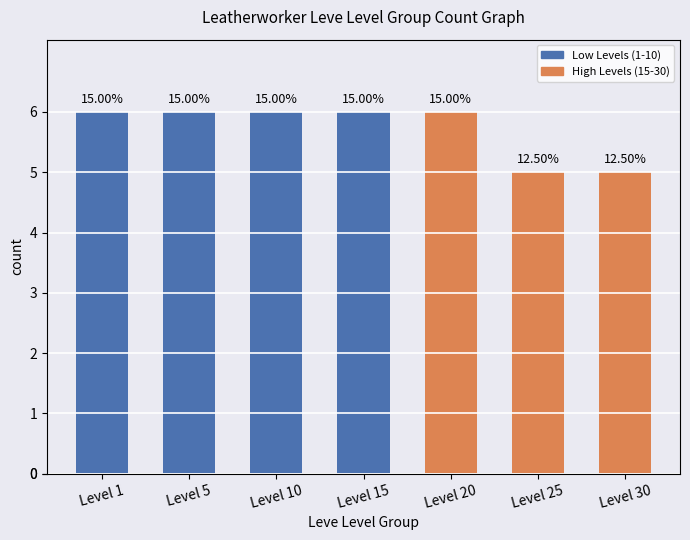

What is the greatest value displayed?

6